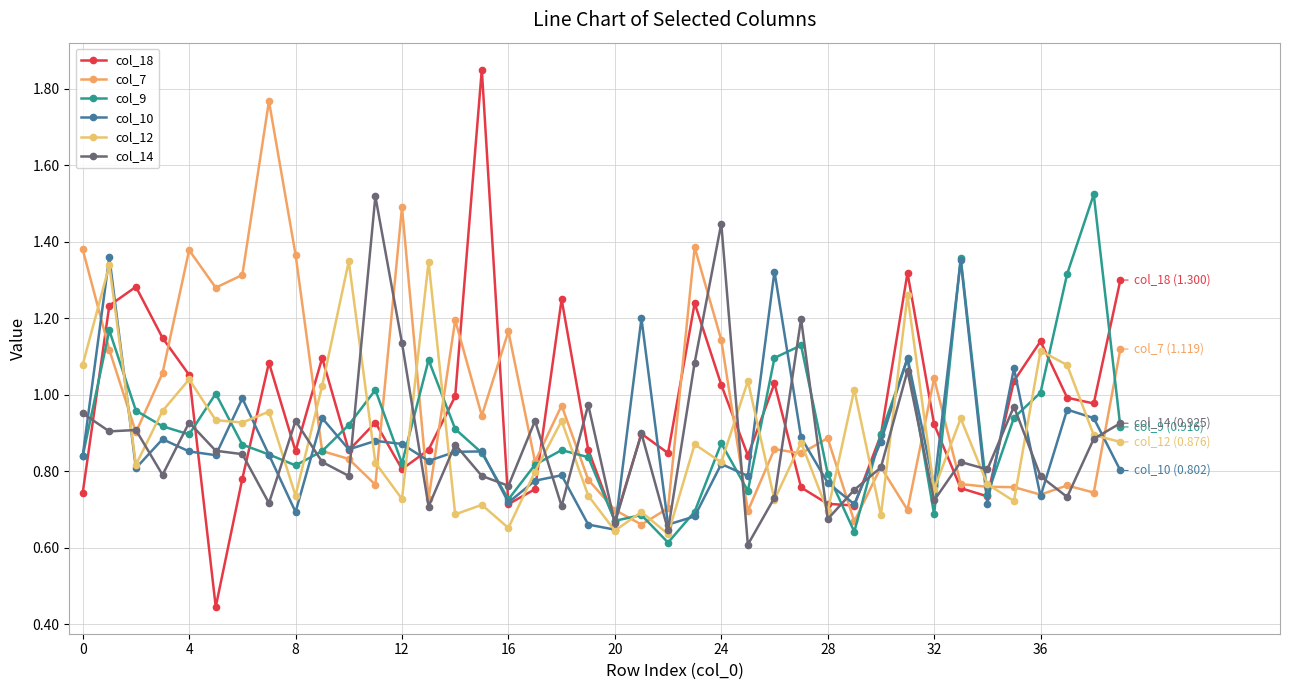

At how many categories does at least one series exceed 1?

33